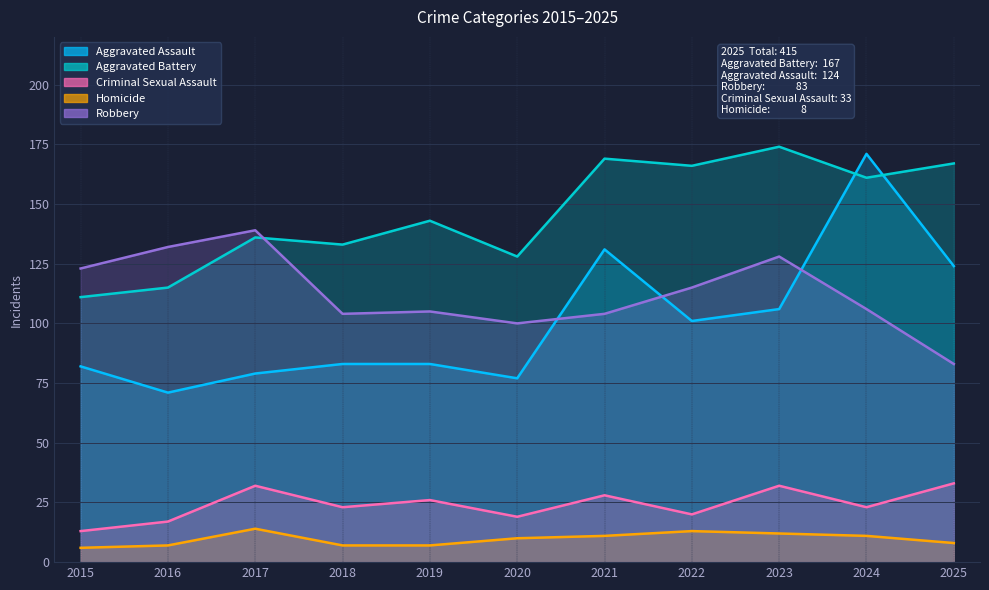

At which label is Homicide closest to 10?

2020